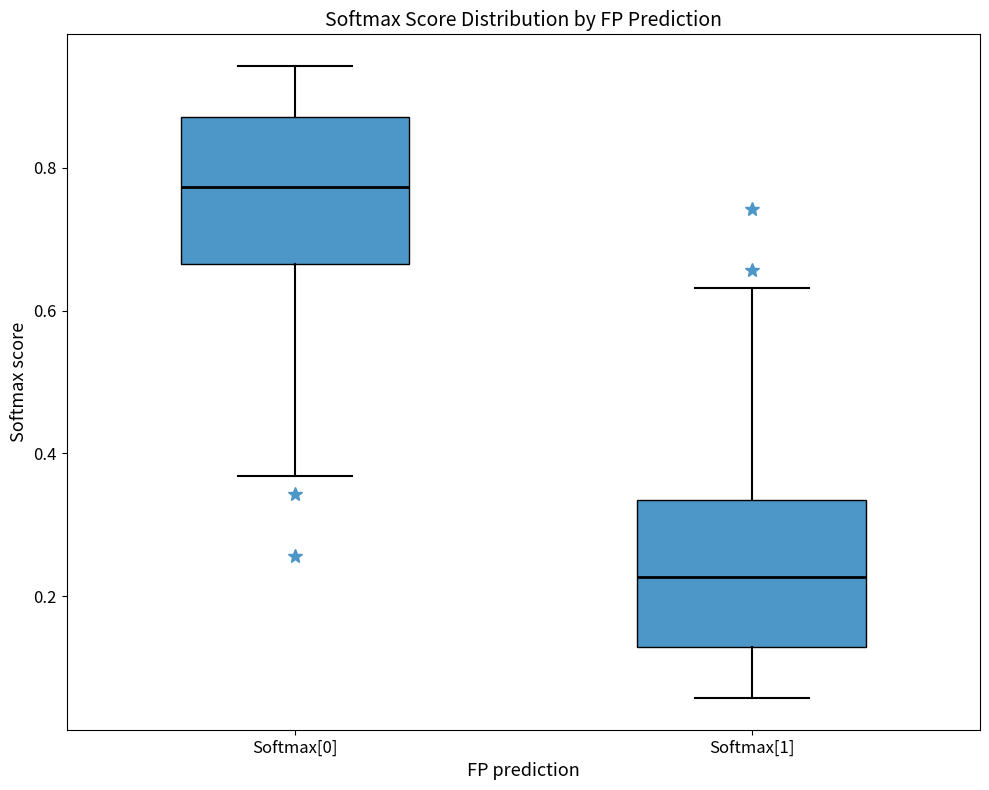

Which box has the highest median line?

Softmax[0]